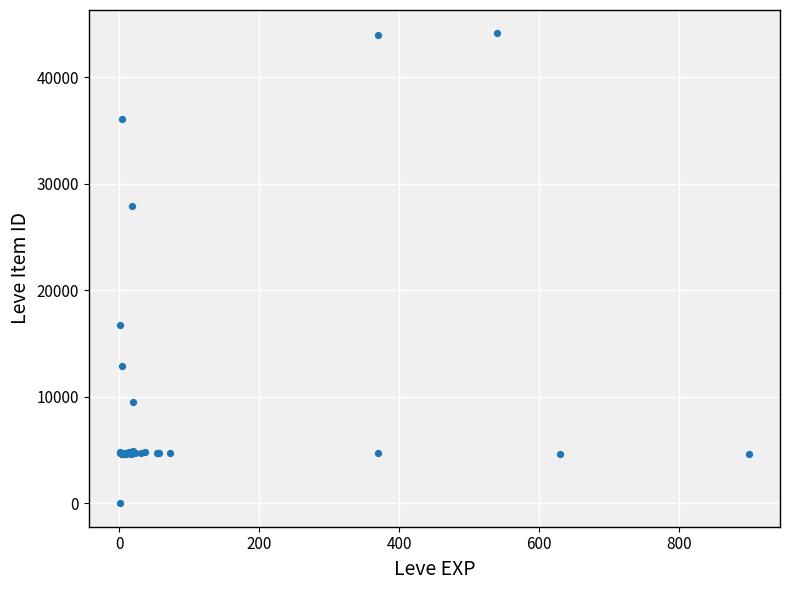

What Y value in the scatter plot is closest to 22050?

16734